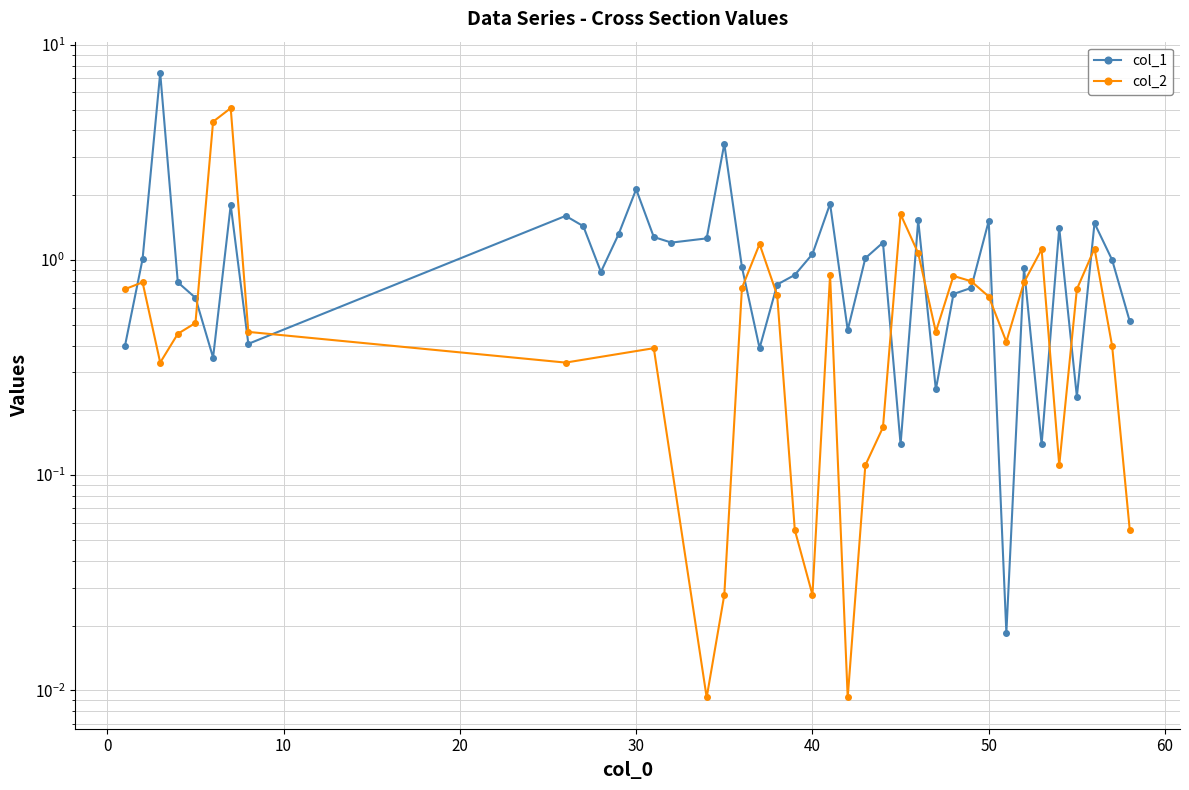

True or false: the data has more than 2 interior local peaks.

True